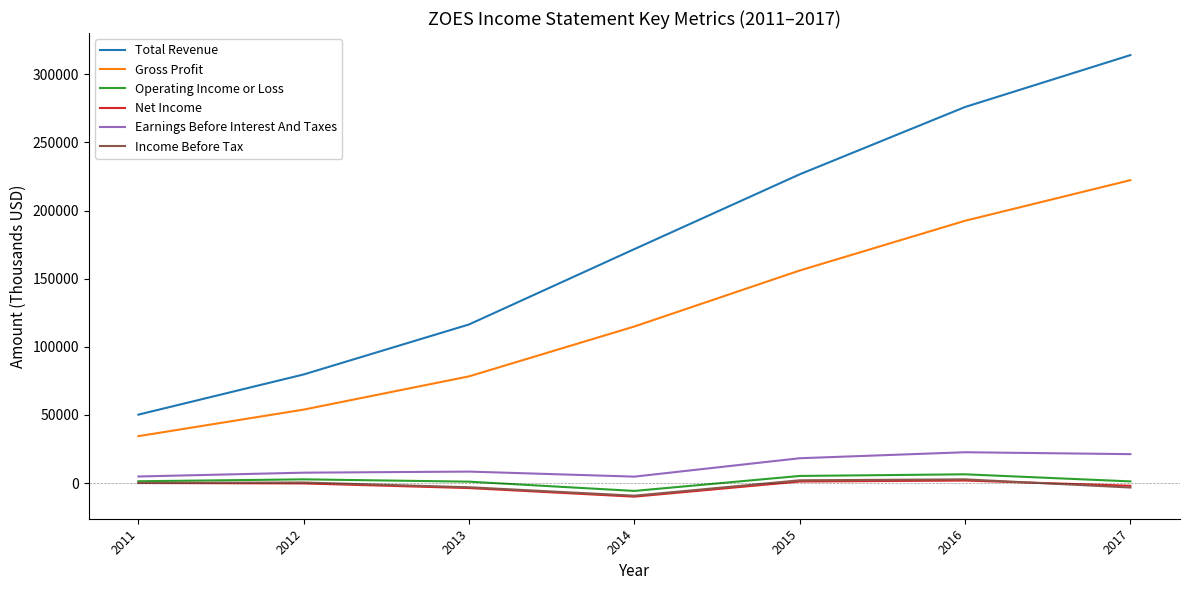

Rank the categories by Total Revenue value from highest to lowest.

2017, 2016, 2015, 2014, 2013, 2012, 2011